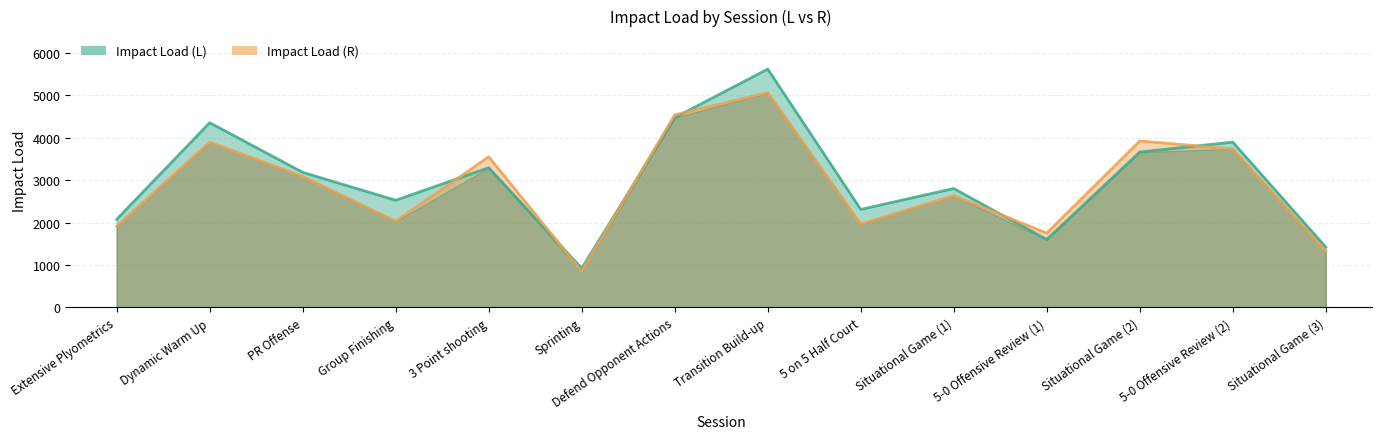

List the series in order of their overall mean, highest first.

Impact Load (L), Impact Load (R)